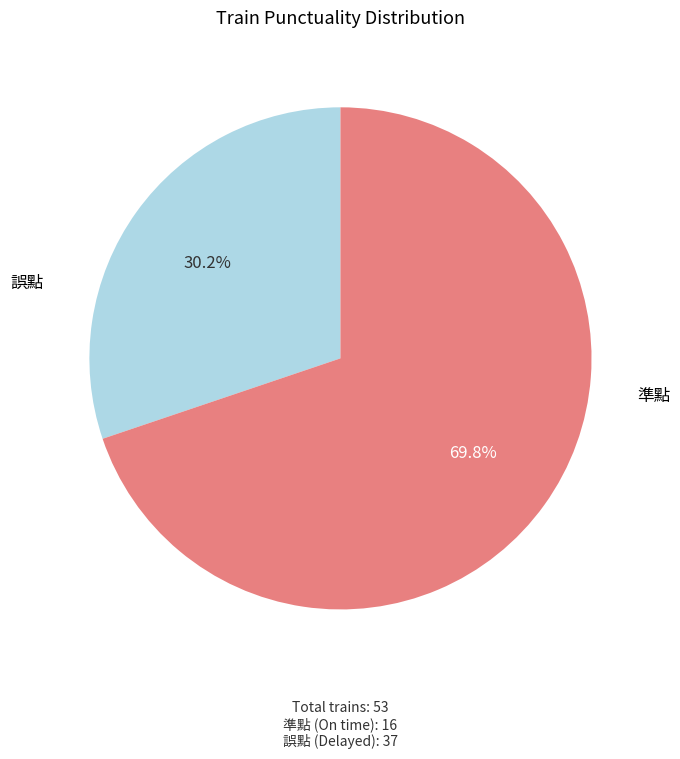

Is there any slice that represents more than half of the pie?

Yes